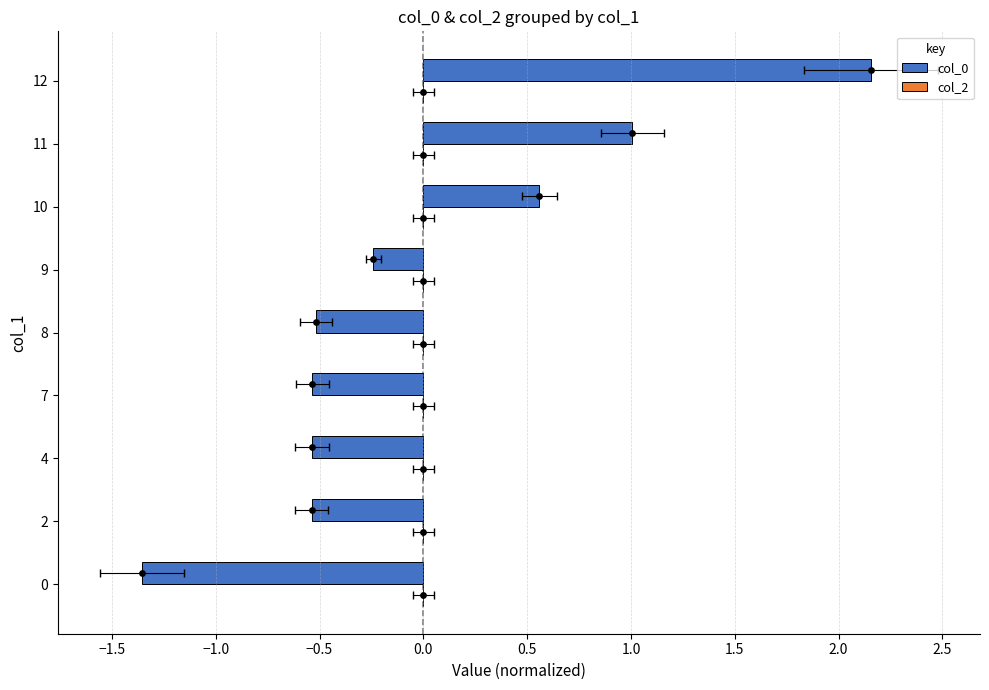

Which series reaches the maximum Y coordinate?

col_0